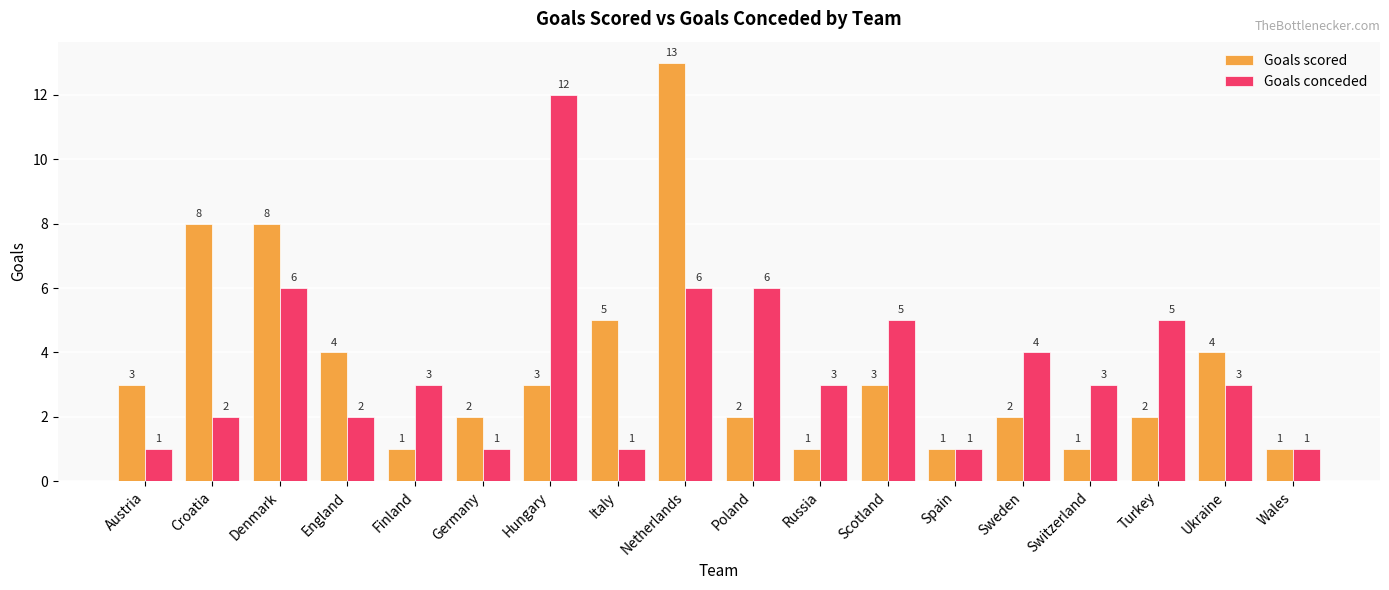

How many distinct data groups are displayed?

2